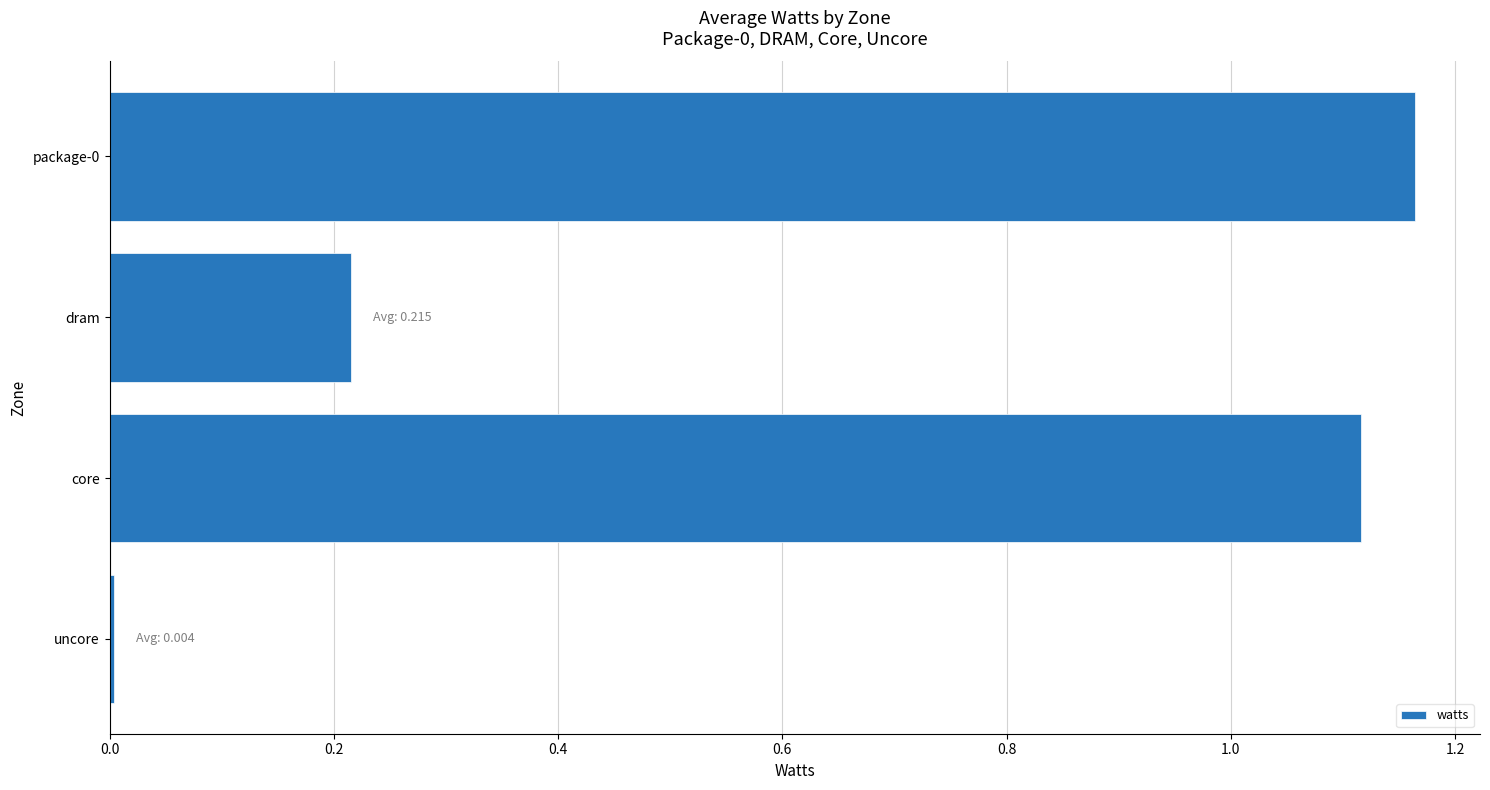

What is the sum of all values?

2.5